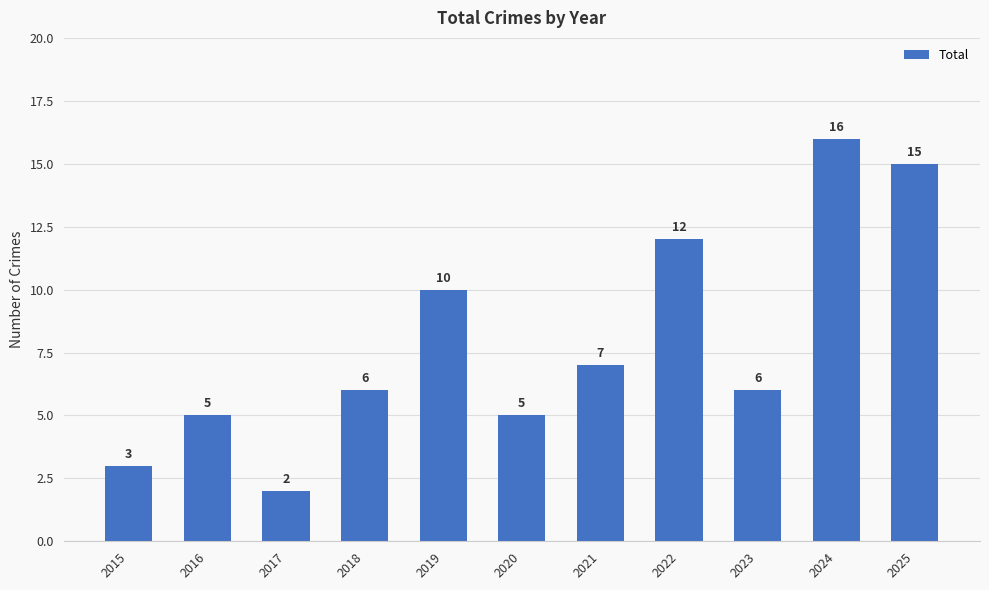

Reading left to right, what are all the values shown in this chart?

3	5	2	6	10	5	7	12	6	16	15